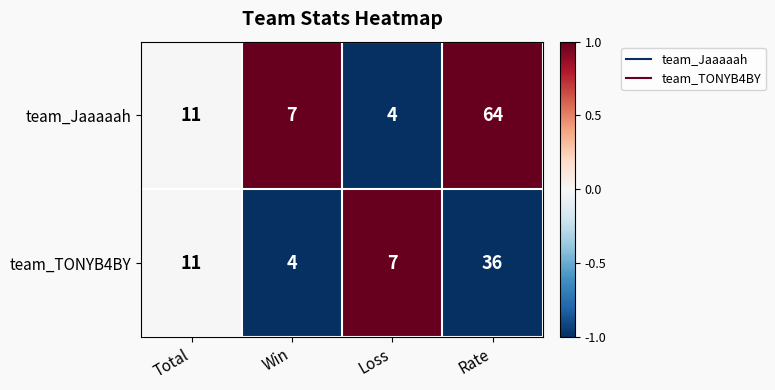

Reading left to right, extract all data points from this chart.

team_Jaaaaah: 11	7	4	64
team_TONYB4BY: 11	4	7	36